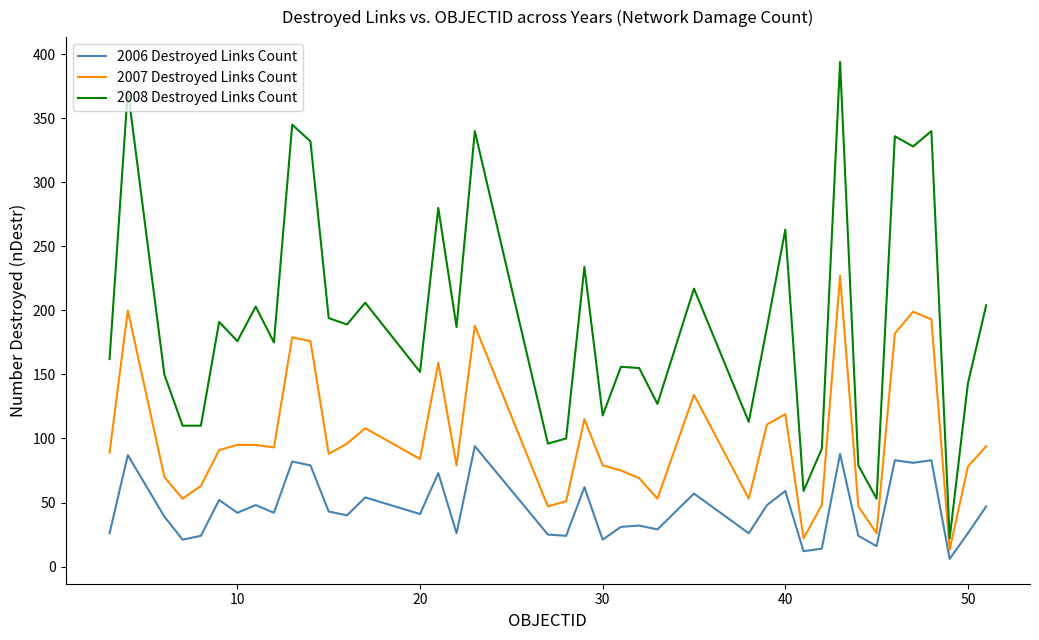

Rank the series by their maximum value, from highest to lowest.

2008 Destroyed Links Count, 2007 Destroyed Links Count, 2006 Destroyed Links Count